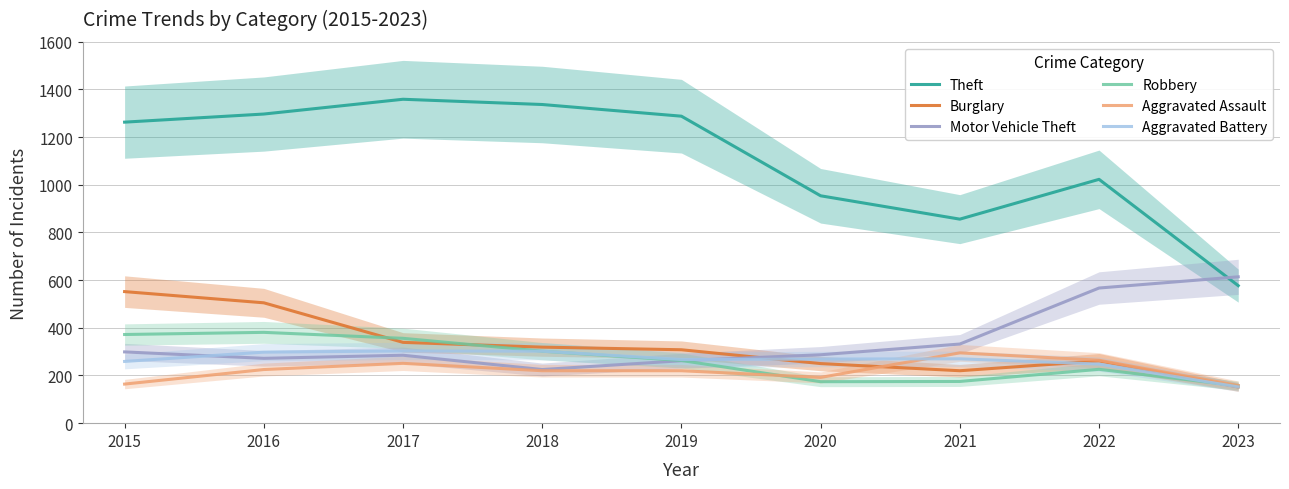

In Theft, how many points are lower than both neighbors (excluding endpoints)?

1